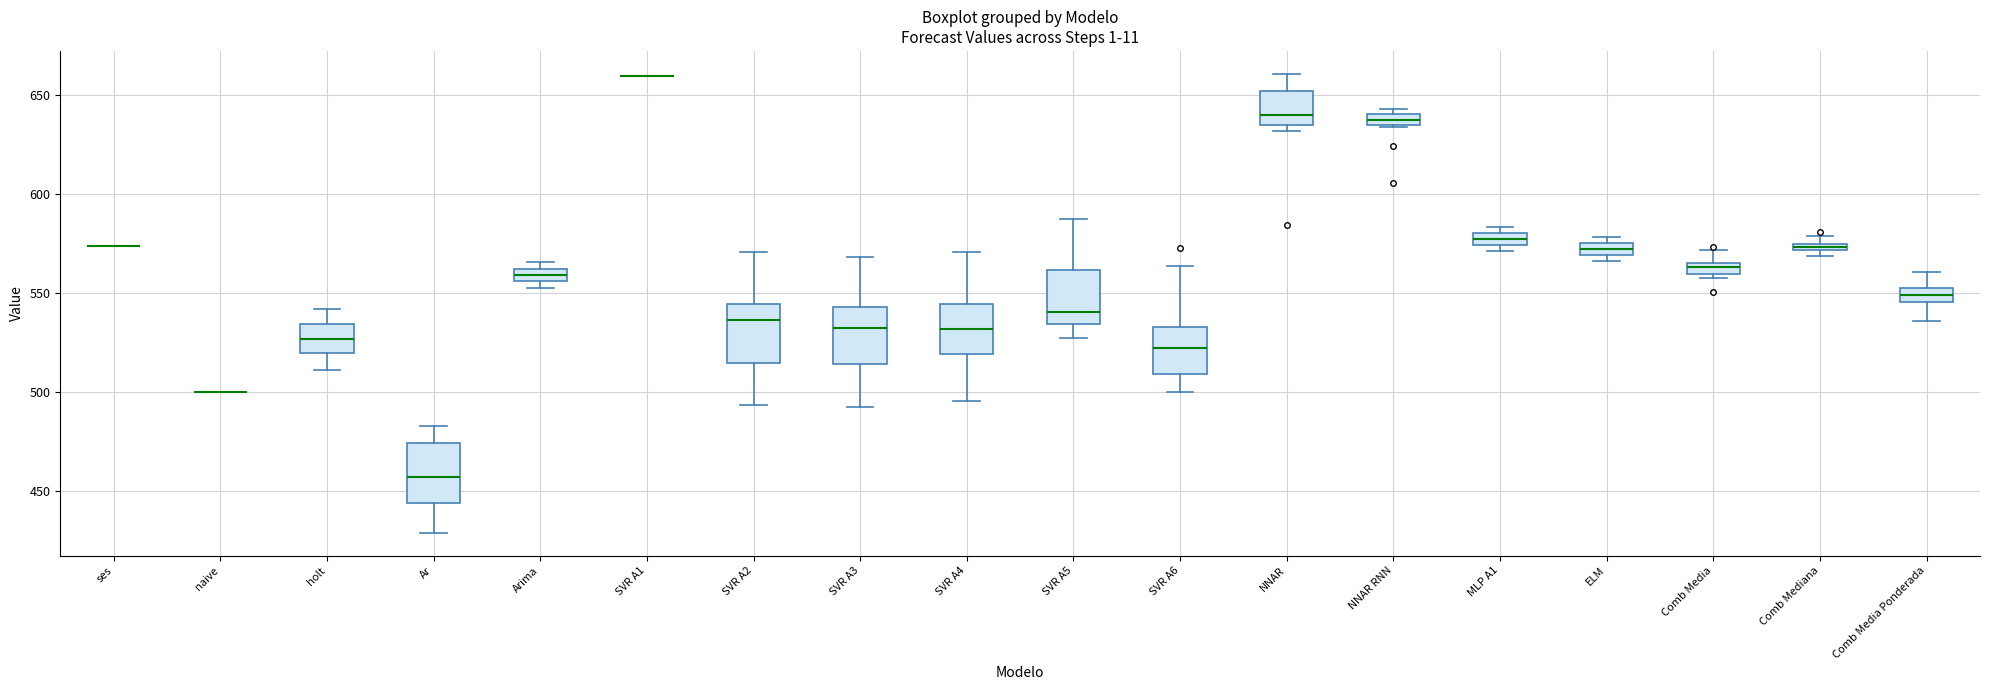

Where is the lower edge of the box for Arima on the y-axis? The values are not printed on the chart, so give them approximately, as read against the axis.

555